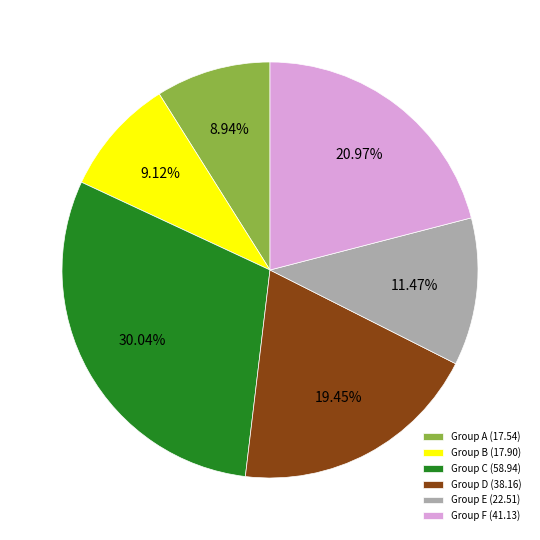

Count the number of slices in the pie.

6